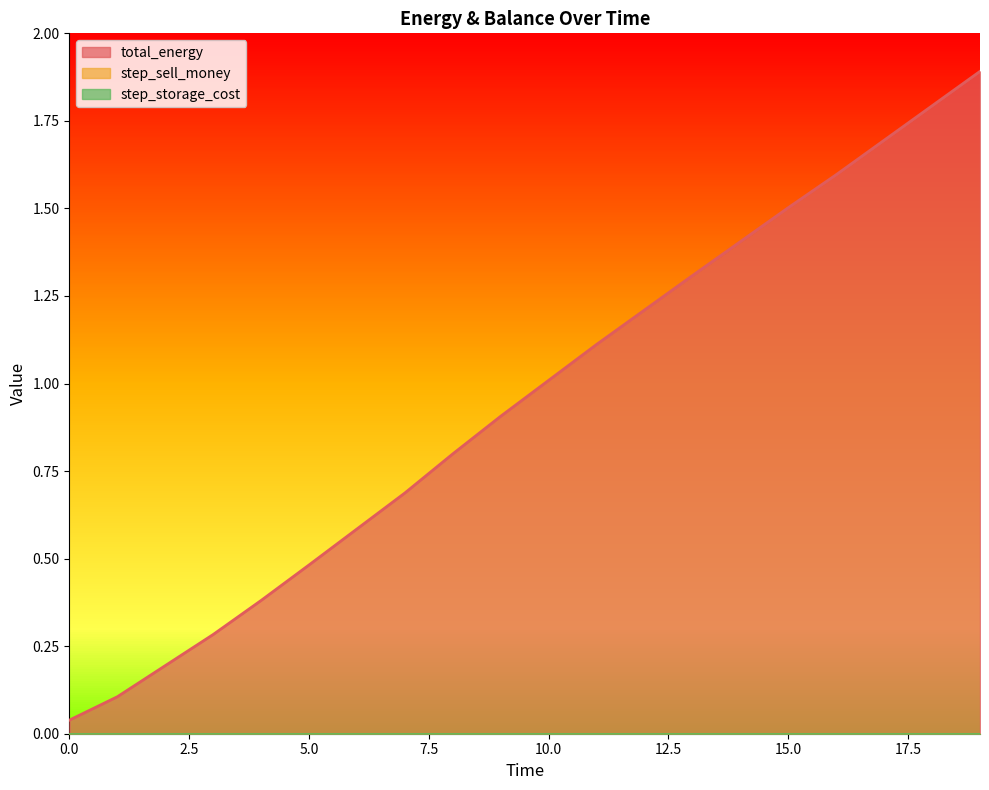

What is the value of the total_energy point at the 6th from the left?

0.5